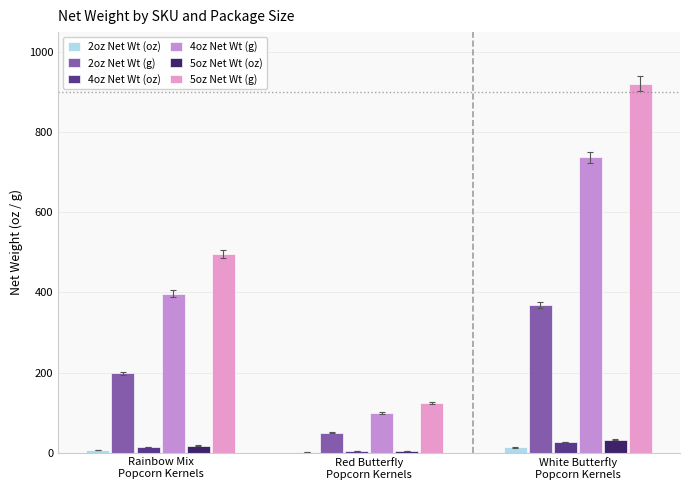

What is the difference between the 5oz Net Wt (g) values at Red Butterfly
Popcorn Kernels and Rainbow Mix
Popcorn Kernels?

372.1